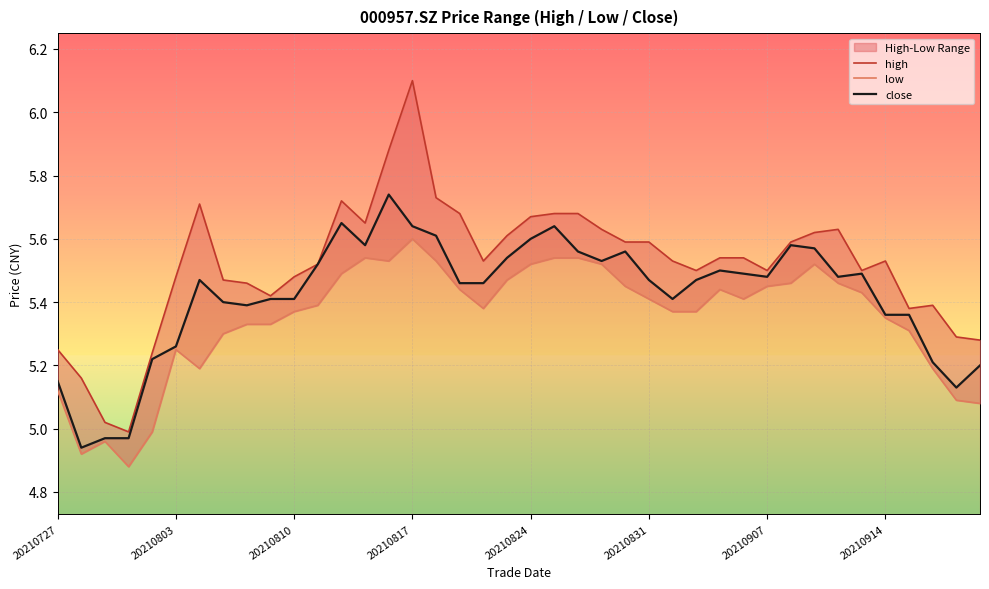

The close series shows 2.5 at 20210810. True or false?

False